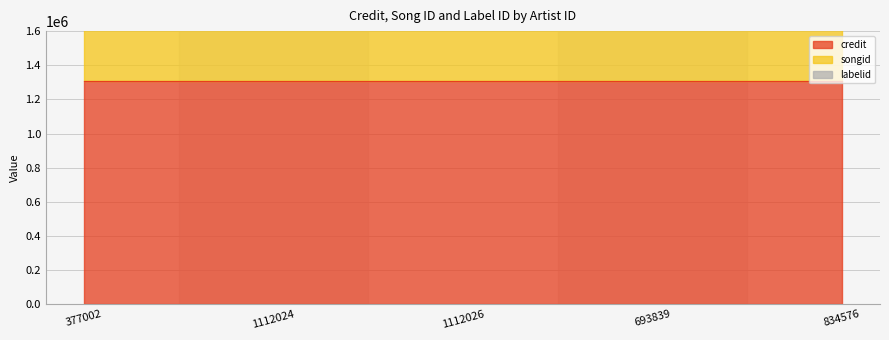

Is the value of credit at 1112026 greater than the value of songid at 1112024?

No